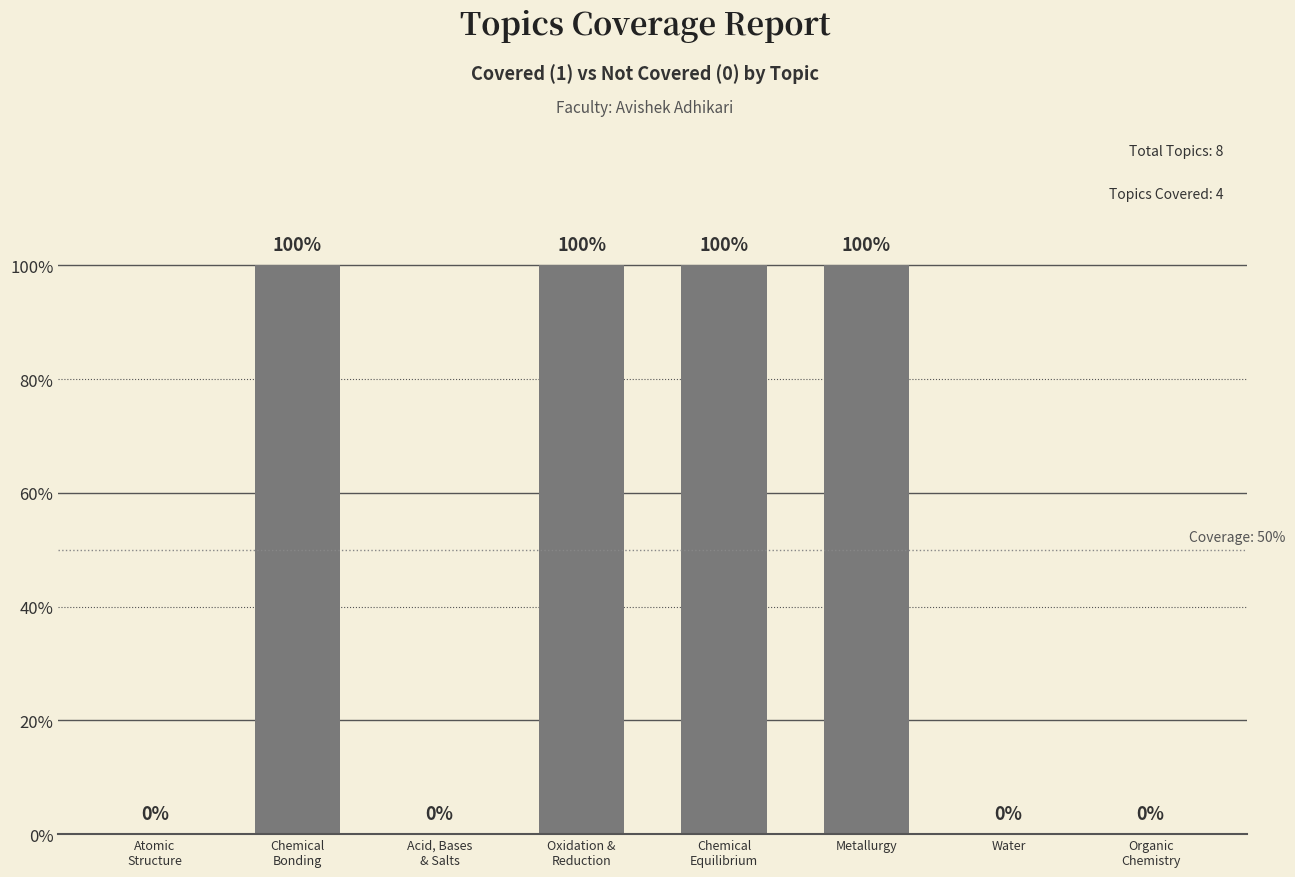

What is the maximum value shown in the chart?

1